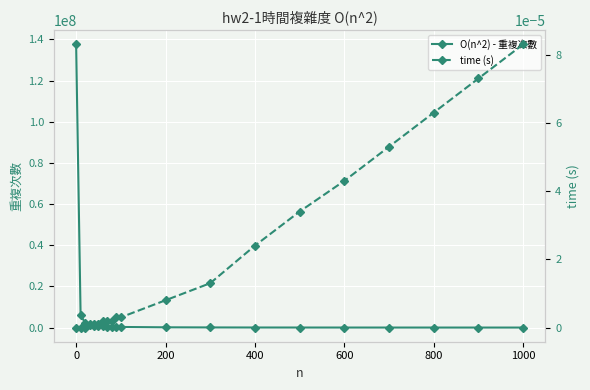

Rank the series at 0 from lowest to highest value.

time (s), O(n^2) - 重複次數